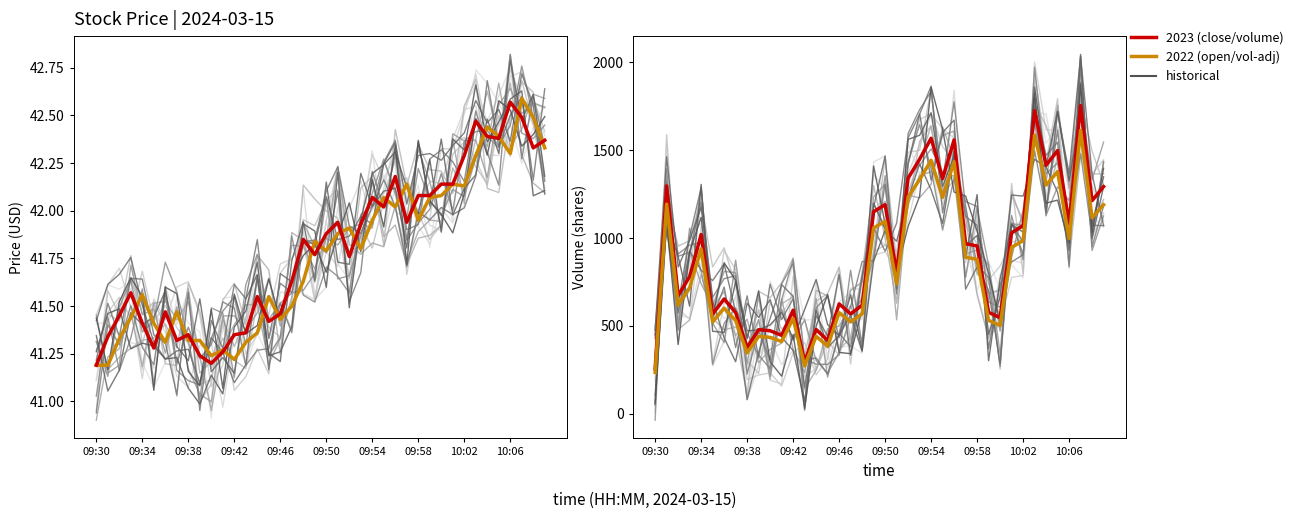

After their last crossing, which series has the higher values: close (2023-style) or open (2022-style)?

close (2023-style)